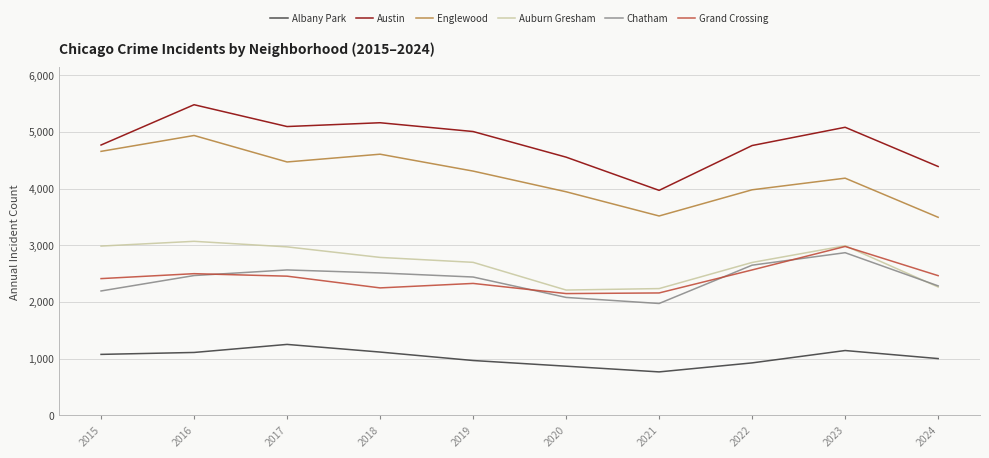

Which category has the highest value across all series?

2016